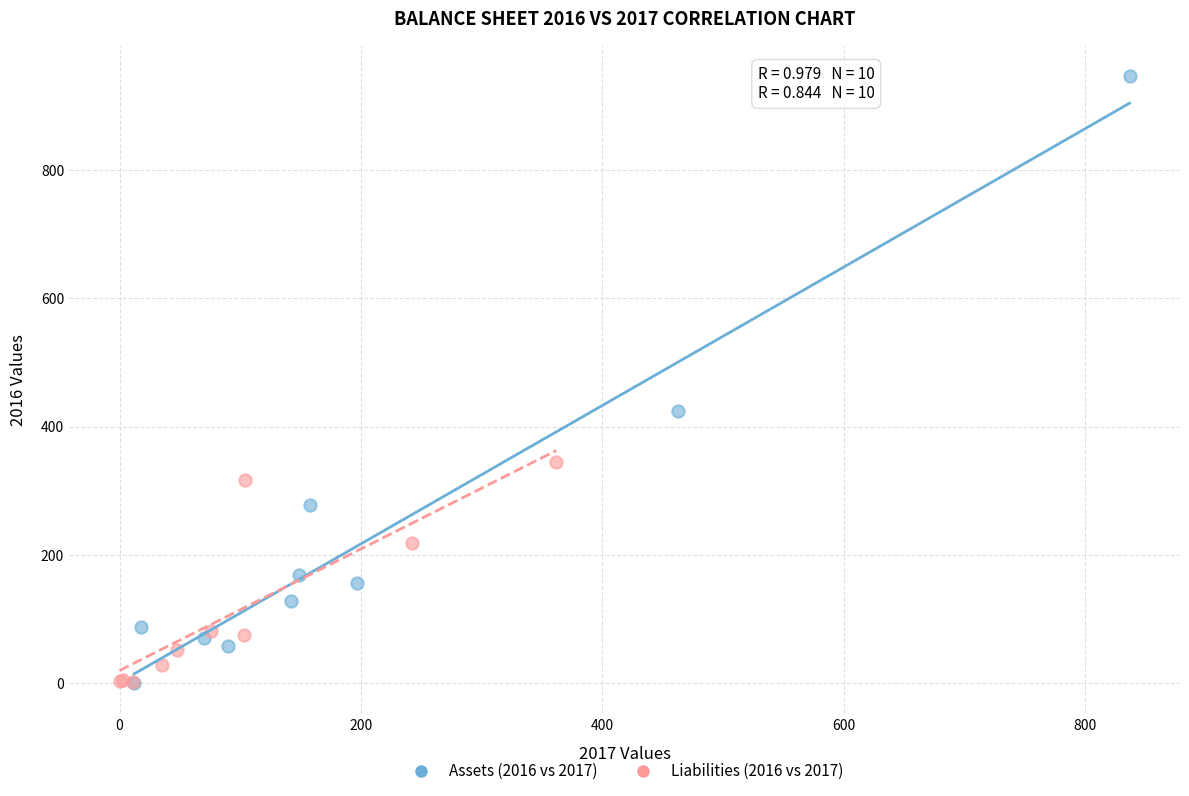

What are all the series names shown in the legend?

Assets (2016 vs 2017), Liabilities (2016 vs 2017)